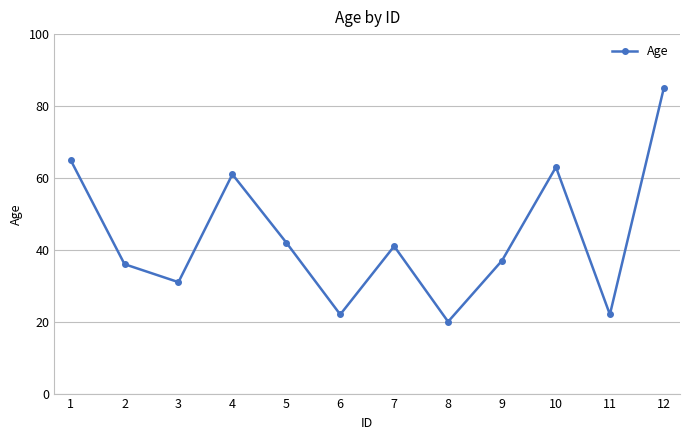

Reading left to right, list all the values displayed in this chart.

1=65	2=36	3=31	4=61	5=42	6=22	7=41	8=20	9=37	10=63	11=22	12=85